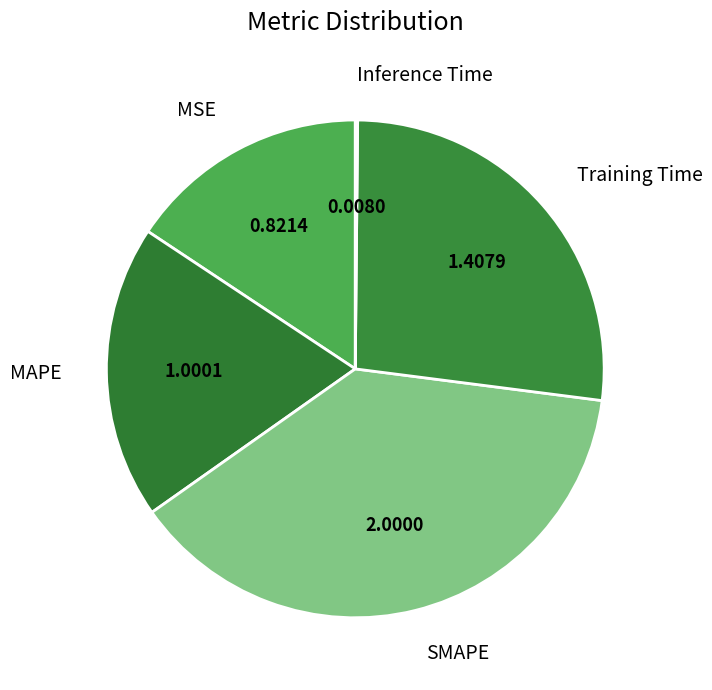

Is MSE the majority of the pie?

No